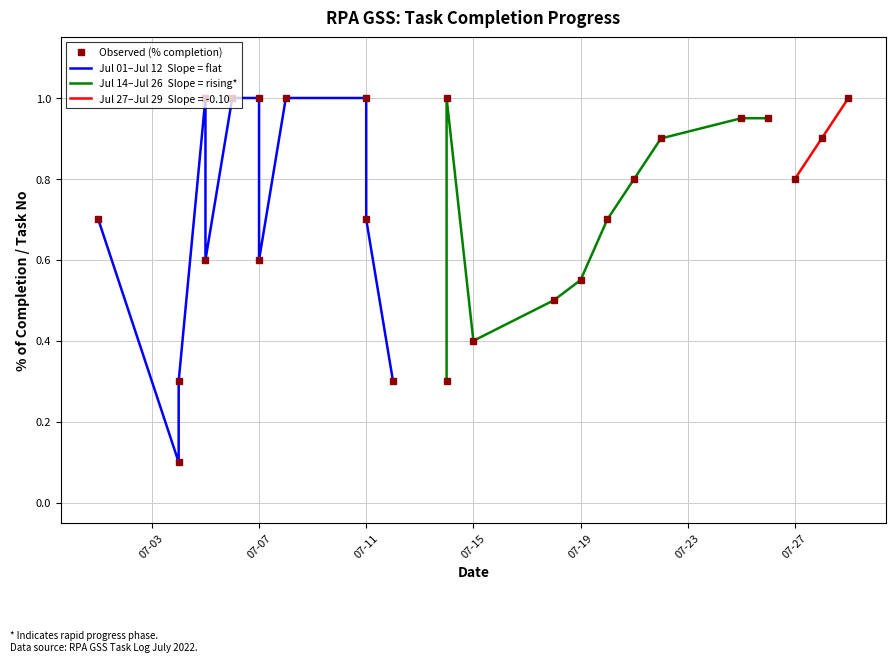

The value at 2022-07-11 is 0.4. True or false?

False